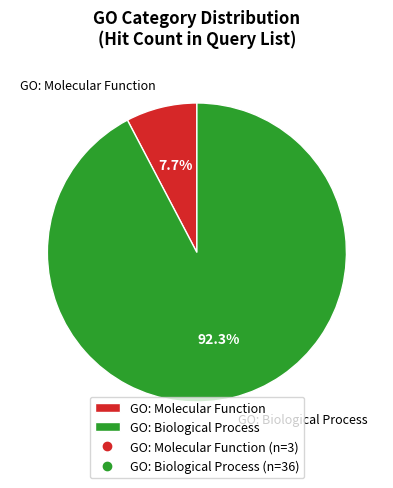

Which slice is the smallest?

GO: Molecular Function